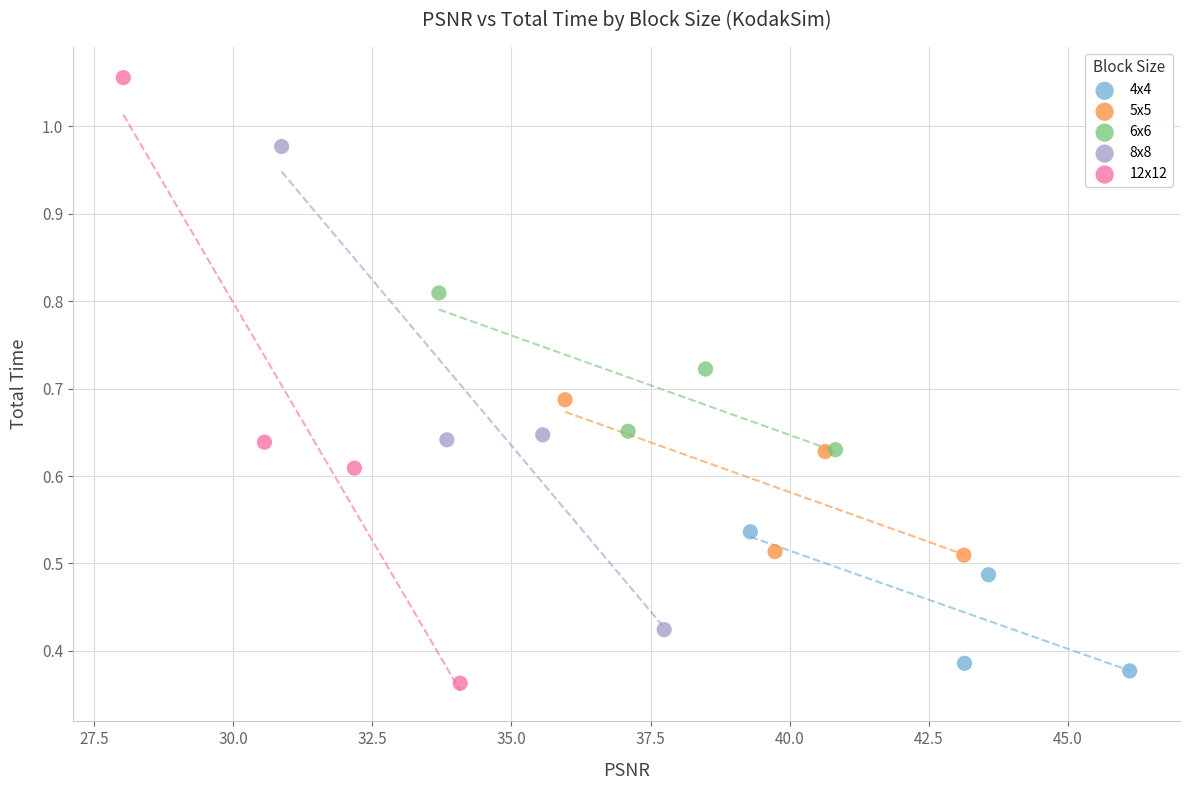

Which series contains the highest Y value?

12x12